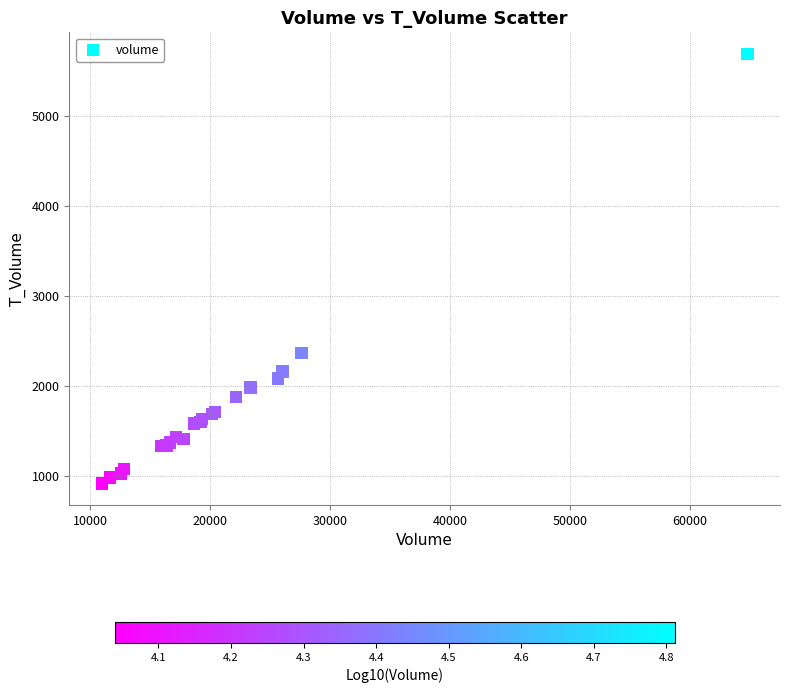

What Y value in the scatter plot is closest to 3302?

2365